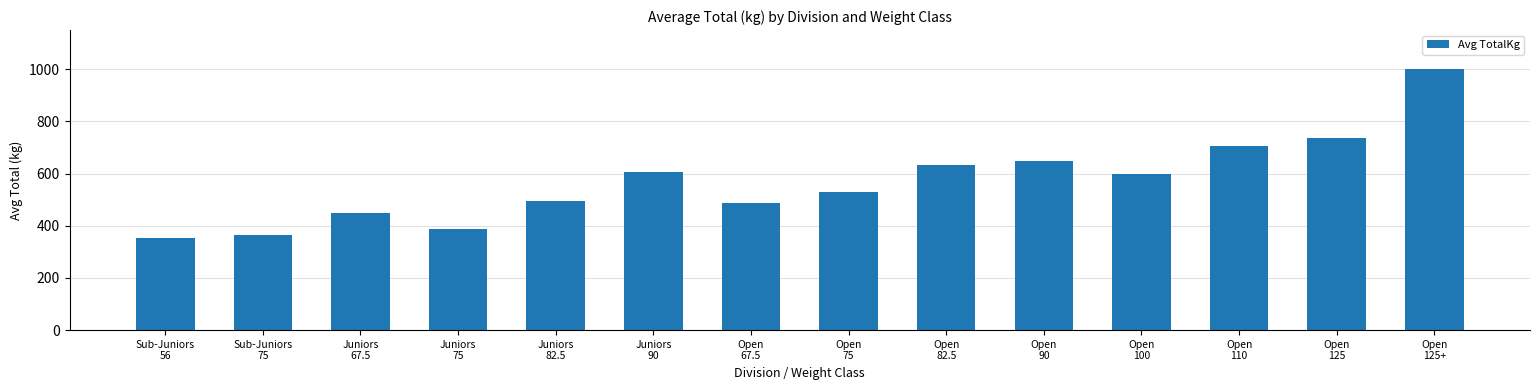

Reading left to right, list all the values displayed in this chart.

352.5	365.0	450.0	388.8	493.8	607.5	488.8	529.0	634.0	649.4	596.9	703.8	735.8	1000.0